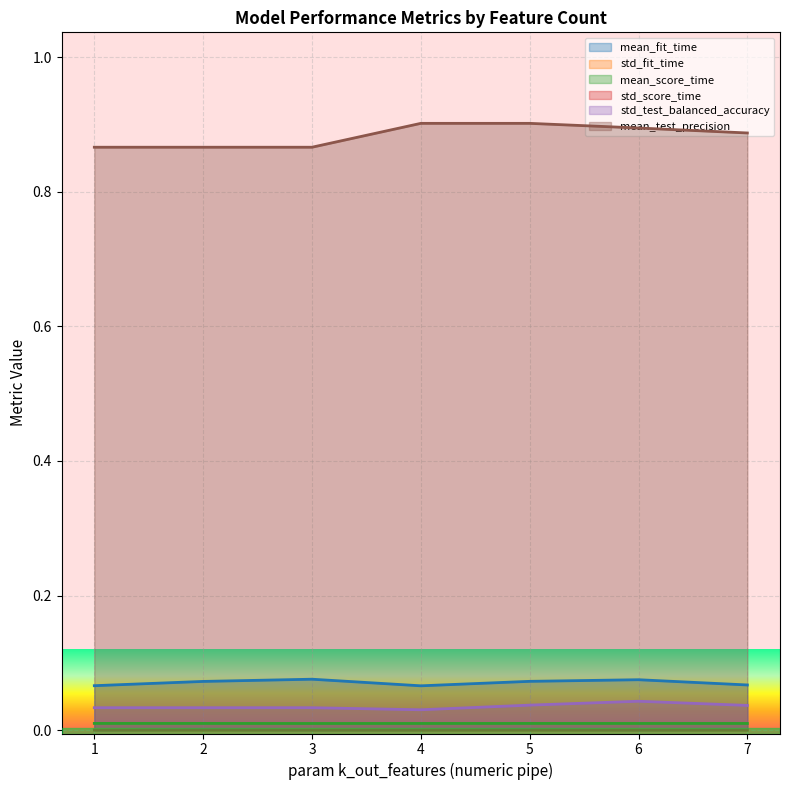

Is the value of mean_score_time at 7 greater than the value of std_test_balanced_accuracy at 5?

No